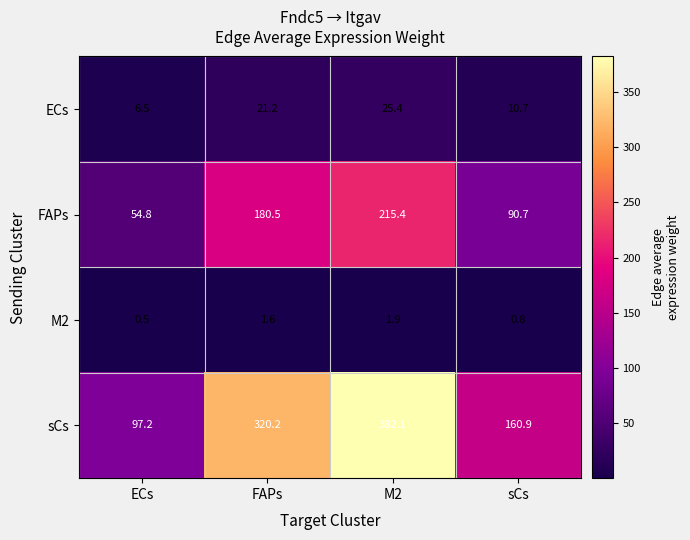

What is the maximum value for M2?

1.9